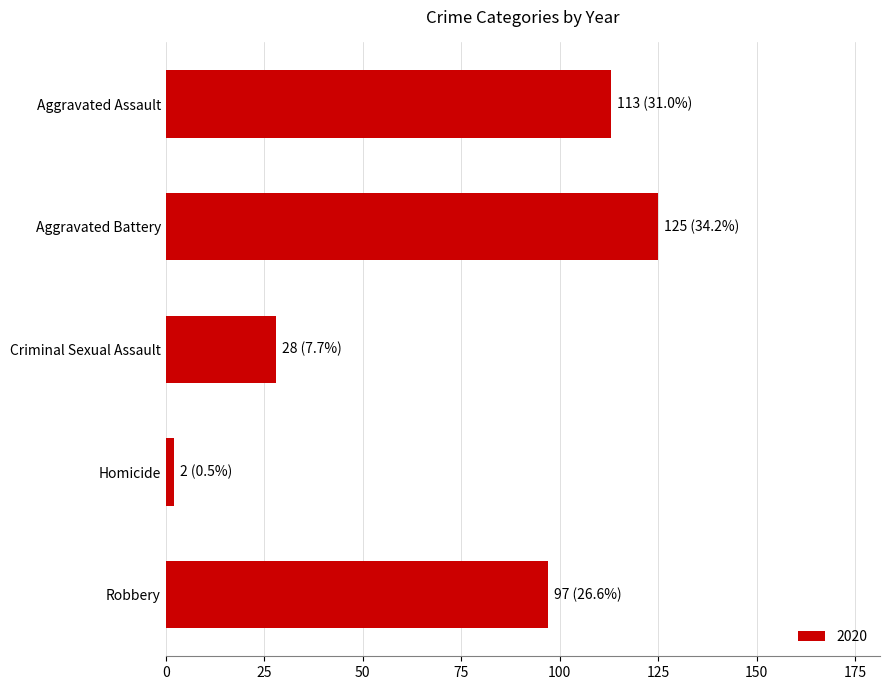

What is the label of the 5th bar from the top?

Robbery